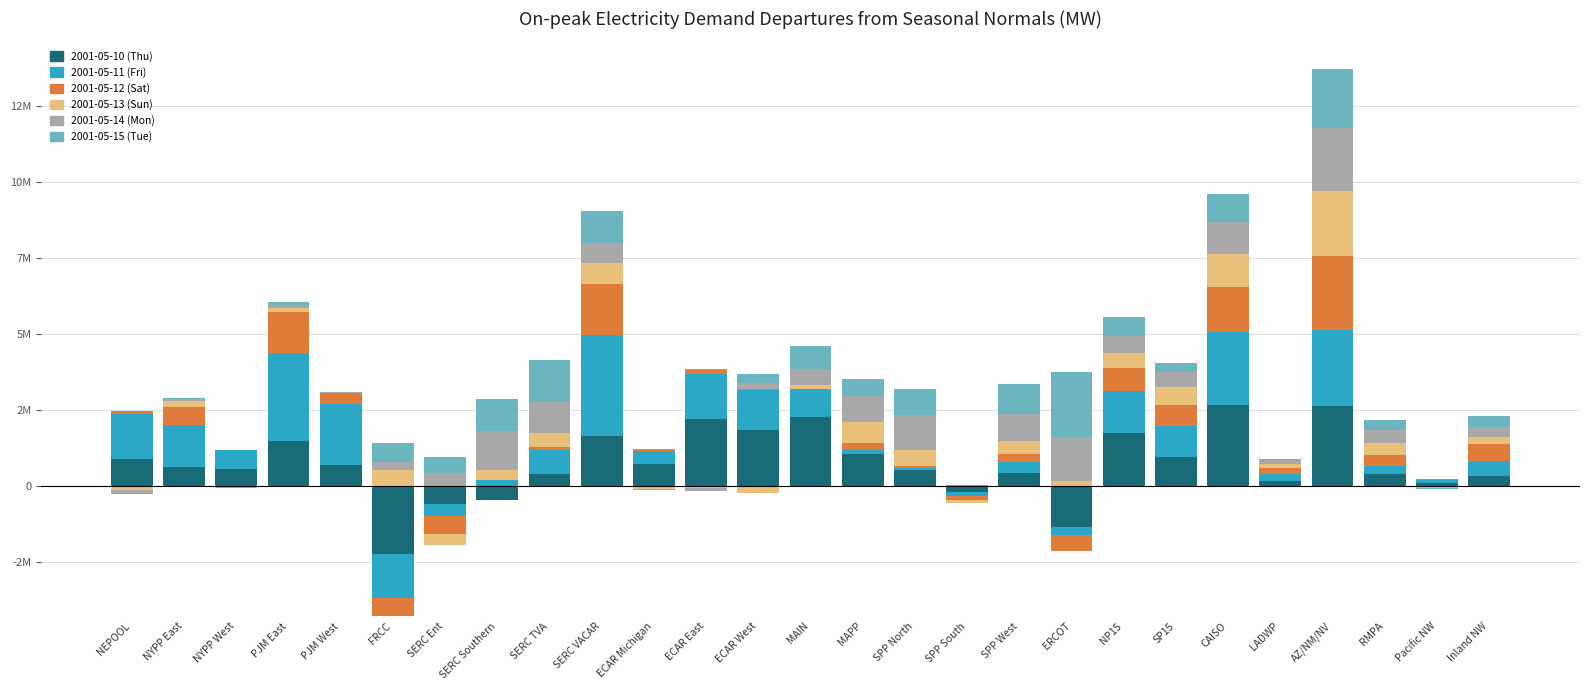

What is the maximum value for 2001-05-13?

2155.6